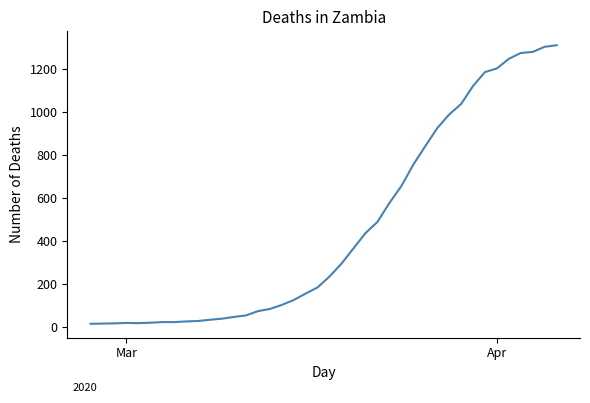

What is the greatest value displayed?

1312